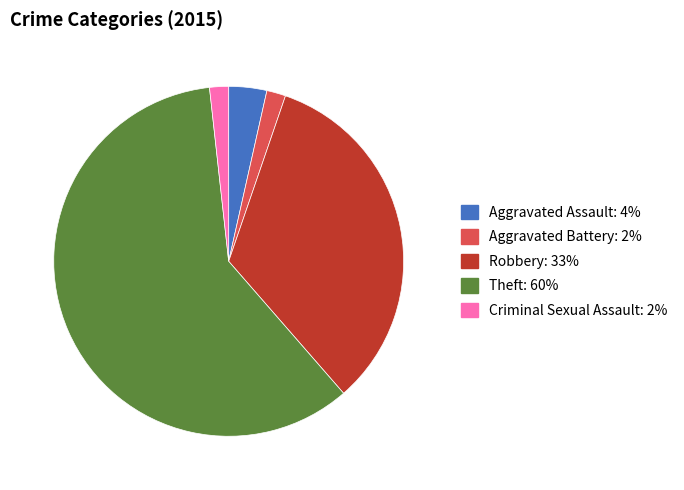

Does any single category account for the majority?

Yes